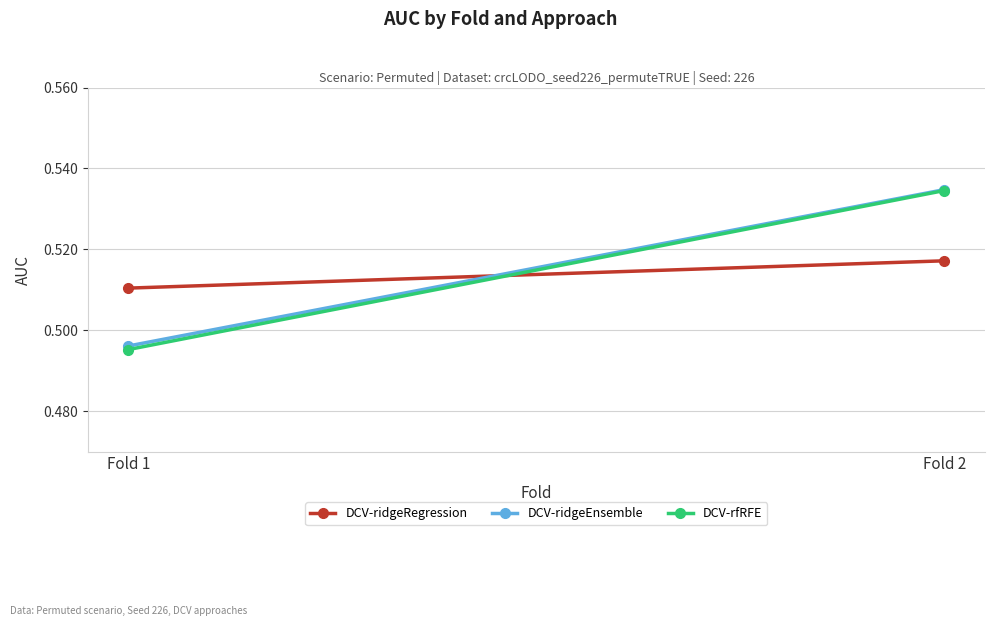

Read the DCV-ridgeEnsemble value at Fold 1.

0.5